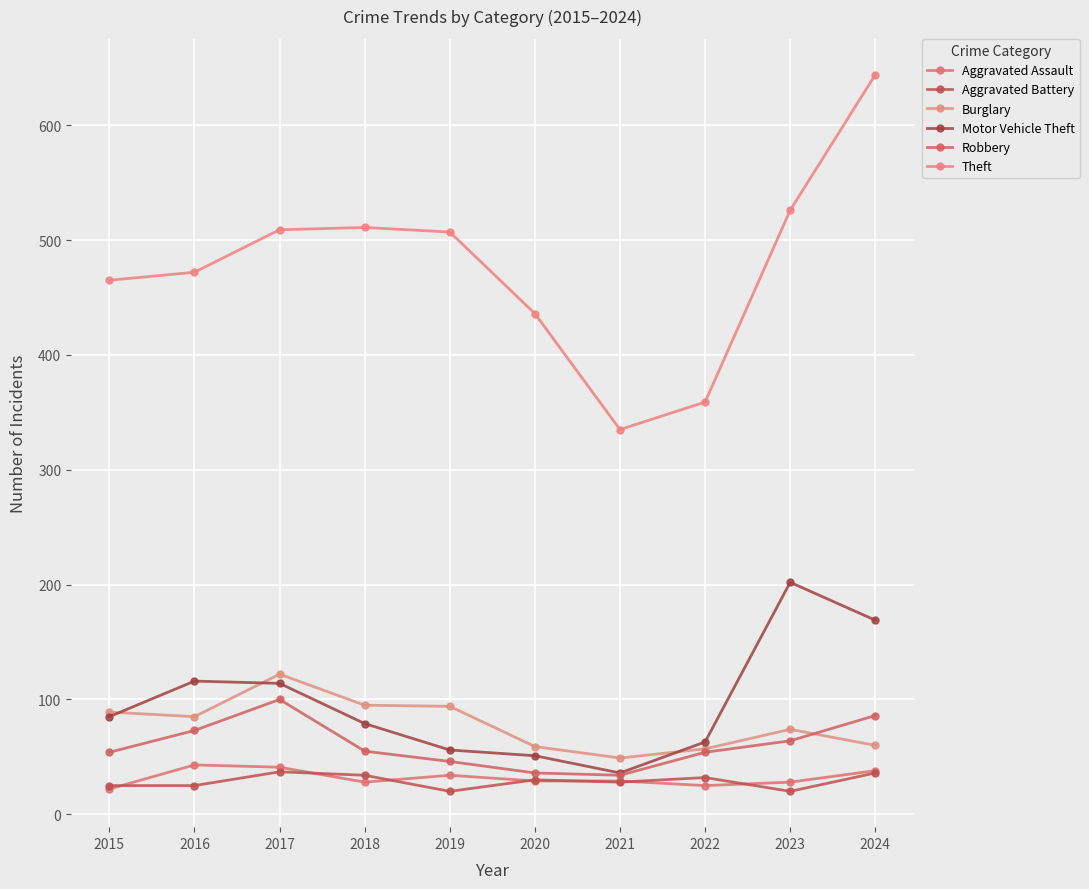

What is the greatest value displayed?

644